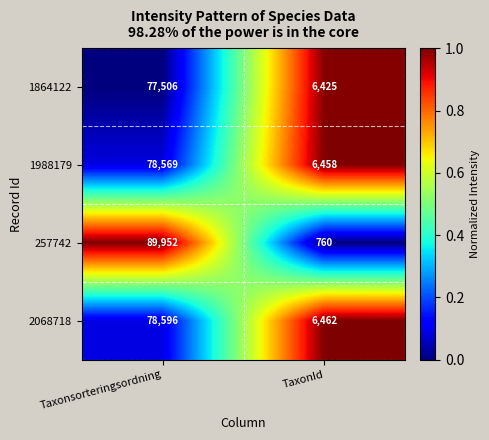

Which category has the highest value in the 1988179 series?

Taxonsorteringsordning